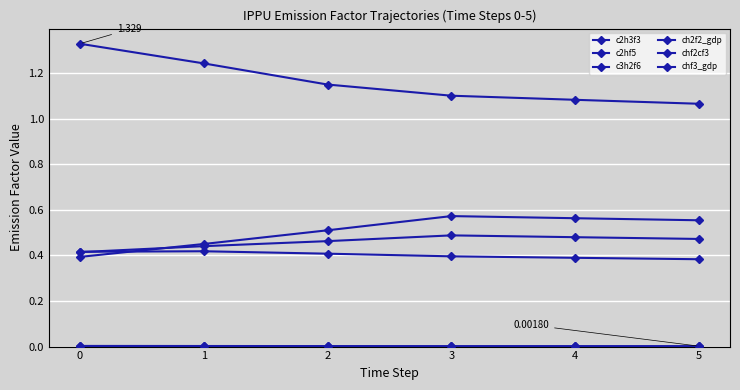

What is the difference between the highest and lowest values at 5?

1.1